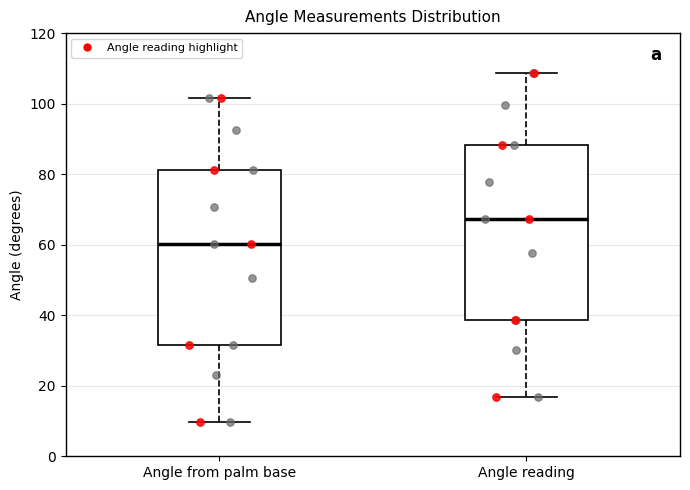

Reading left to right, transcribe this box plot: for each box, give where its median line is, the range the box spans, and where its two whiskers end, as read against the y-axis. The values are not printed on the chart, so give them approximately, as read against the axis.

Angle from palm base: median 60, box 32 to 82, whiskers 10 to 102
Angle reading: median 68, box 38 to 88, whiskers 16 to 108